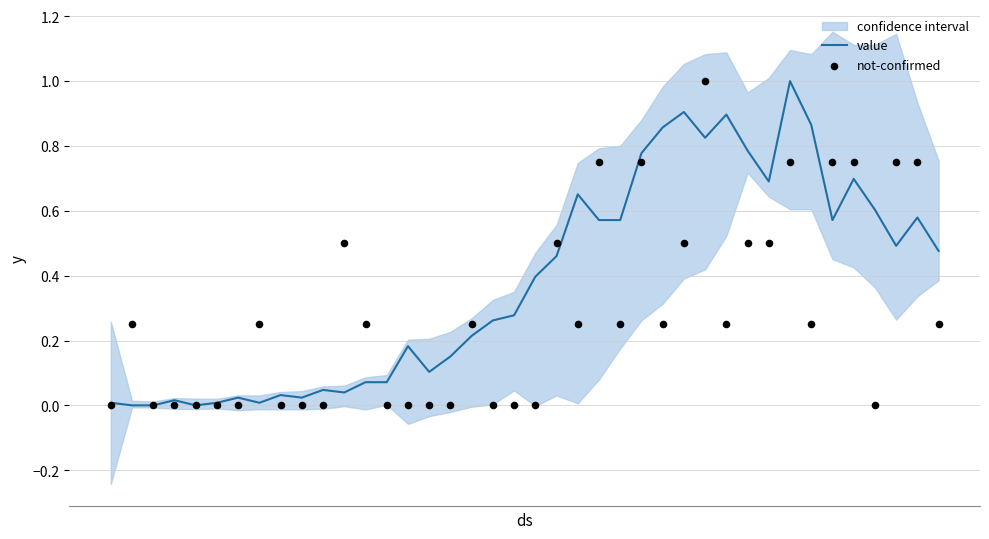

Is the value of not-confirmed at 32 greater than the value of value at 2?

Yes